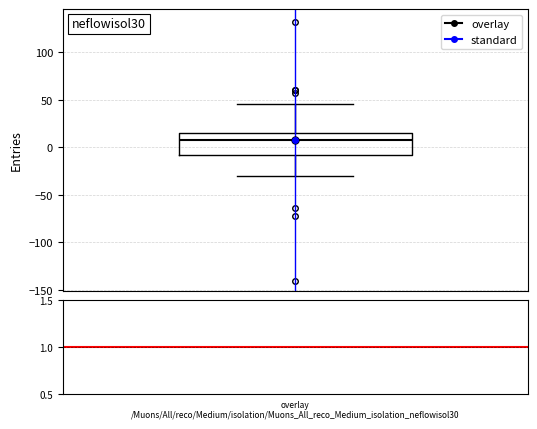

Where does the lower whisker of the box end on the y-axis? The values are not printed on the chart, so give them approximately, as read against the axis.

-30